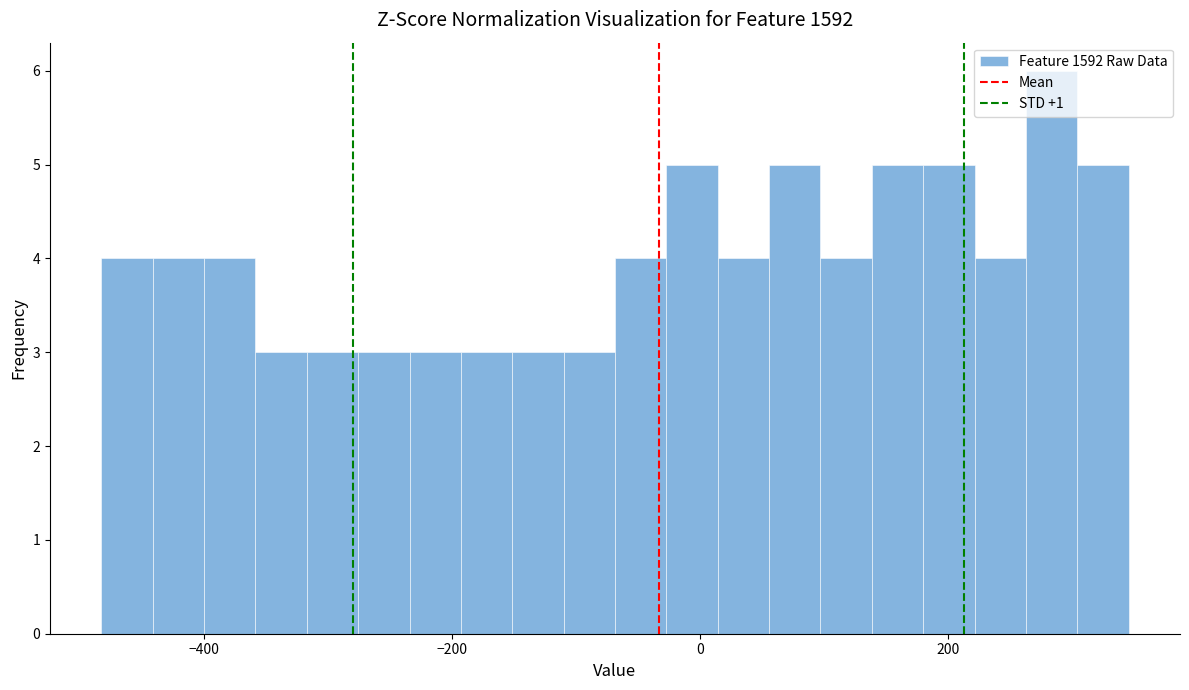

Around what value on the x-axis is the tallest bar? Give the approximate position of its centre, as read against the axis.

280